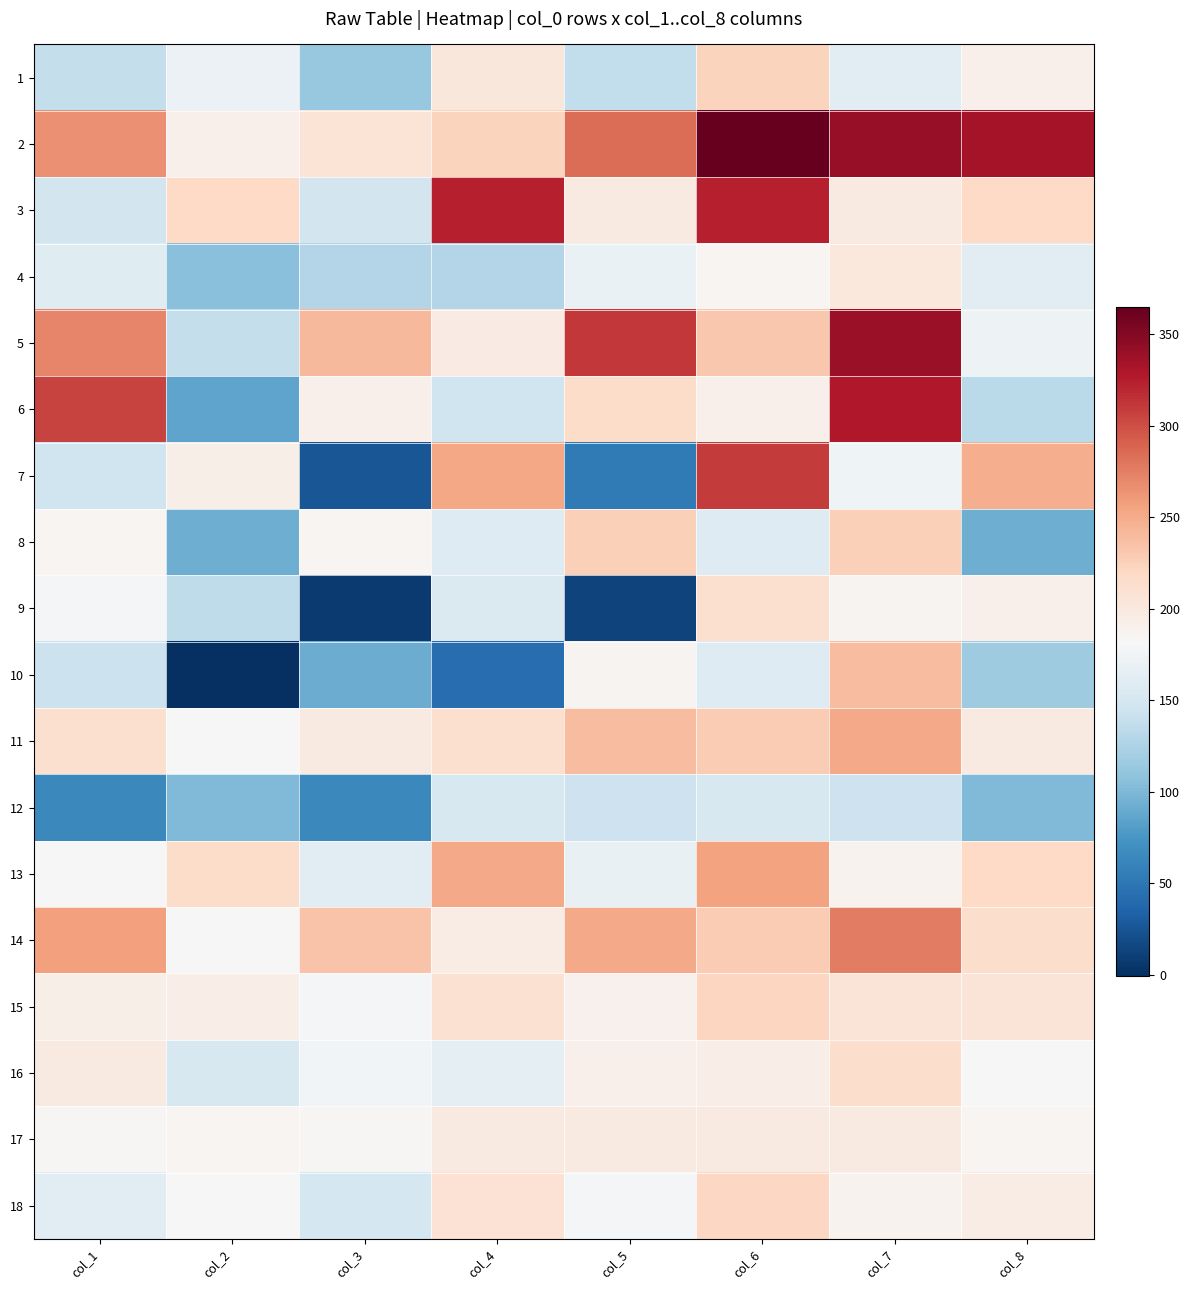

At how many categories does at least one series exceed 84?

8